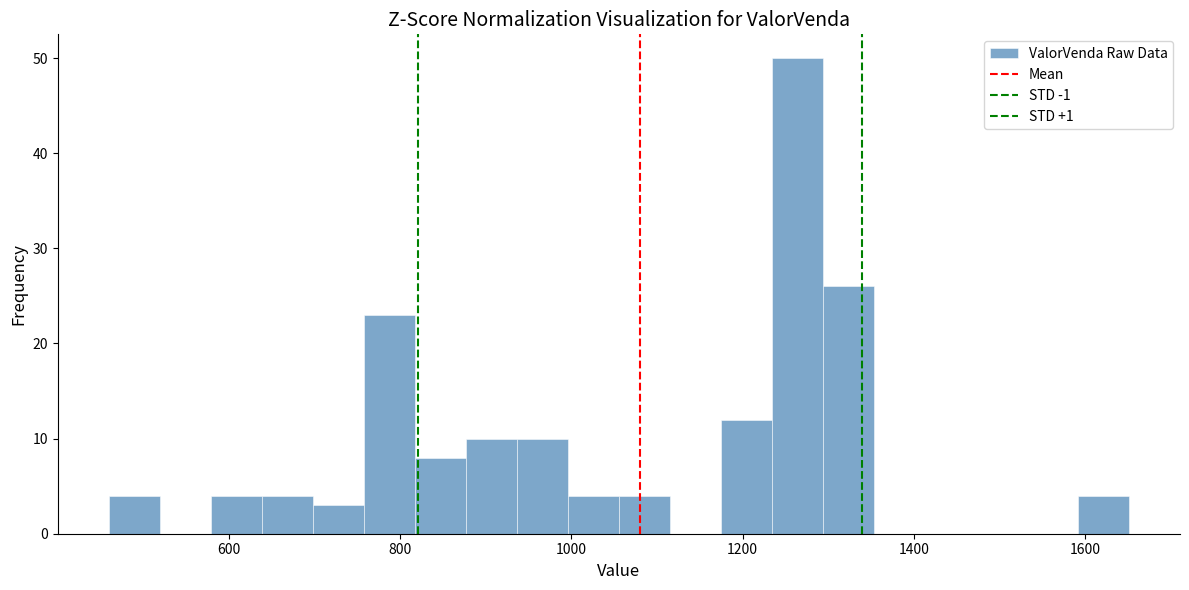

Read against the x-axis, roughly where is the centre of the tallest bar?

1260